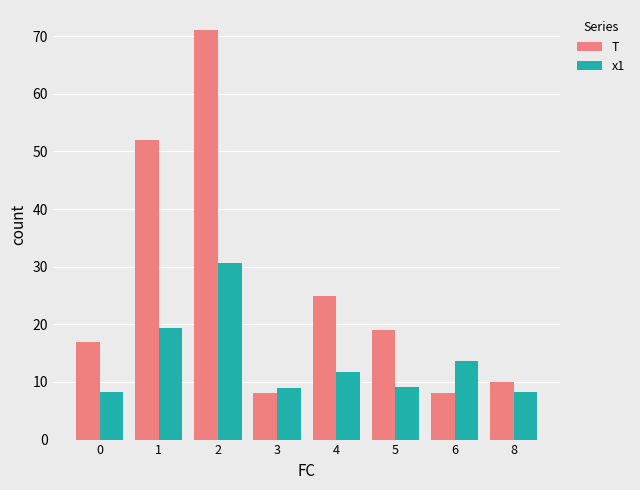

Rank the series at 3 from highest to lowest value.

x1, T